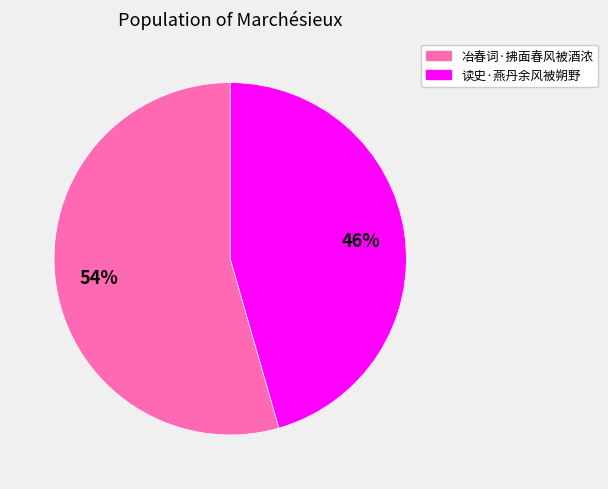

Which slice is the smallest?

读史·燕丹余风被朔野